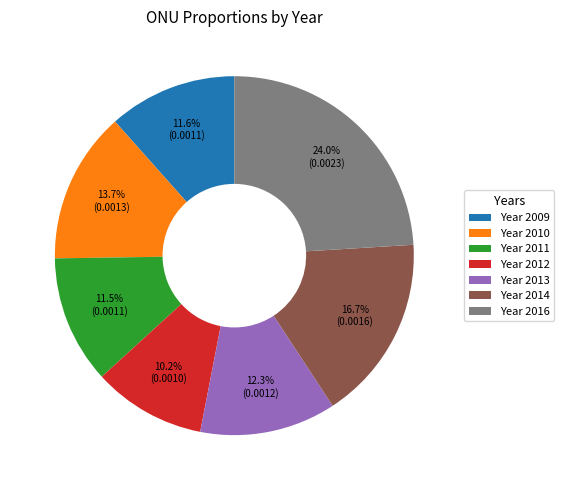

What is the smallest slice in the pie chart?

Year 2012